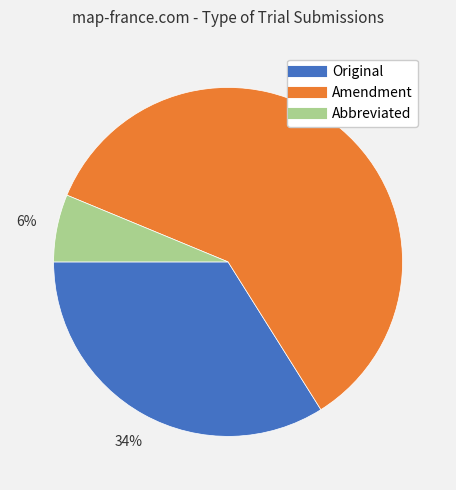

True or false: Amendment accounts for 60% of the total.

True